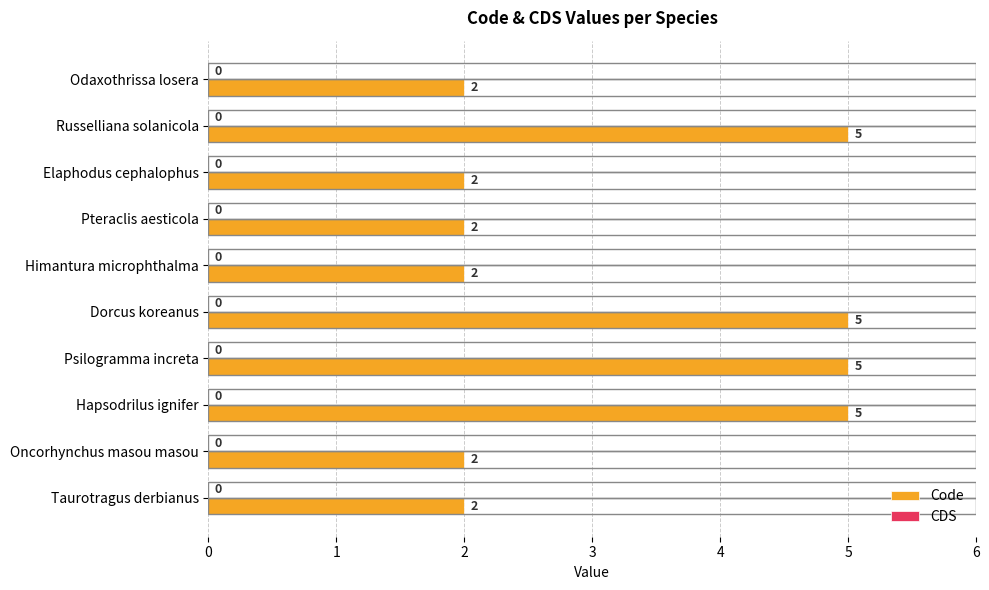

The value at Pteraclis aesticola is 3. True or false?

False